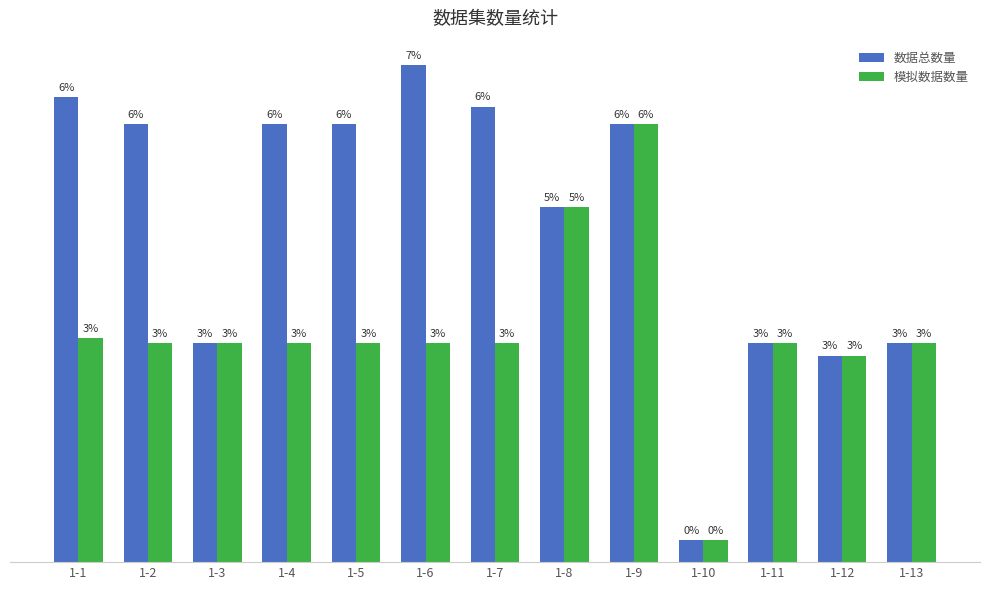

Are the bars grouped side by side (vs. stacked)?

Yes